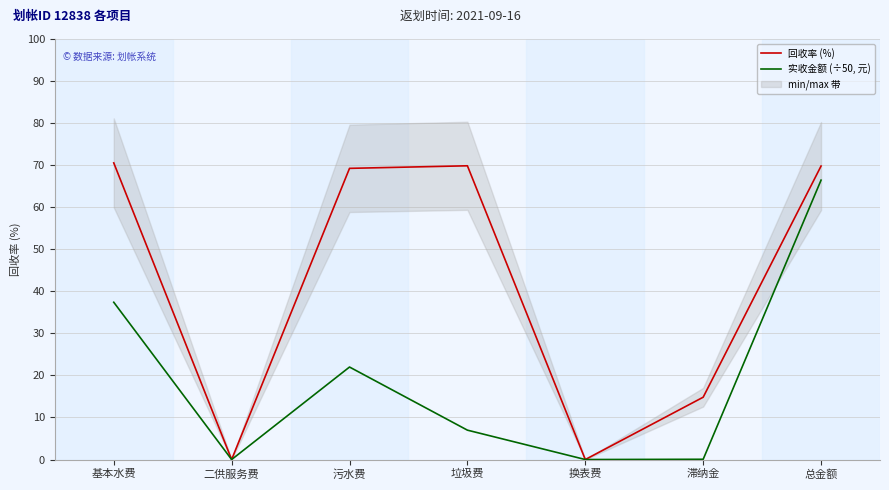

Where is 回收率 (%) nearest to the value 35?

滞纳金